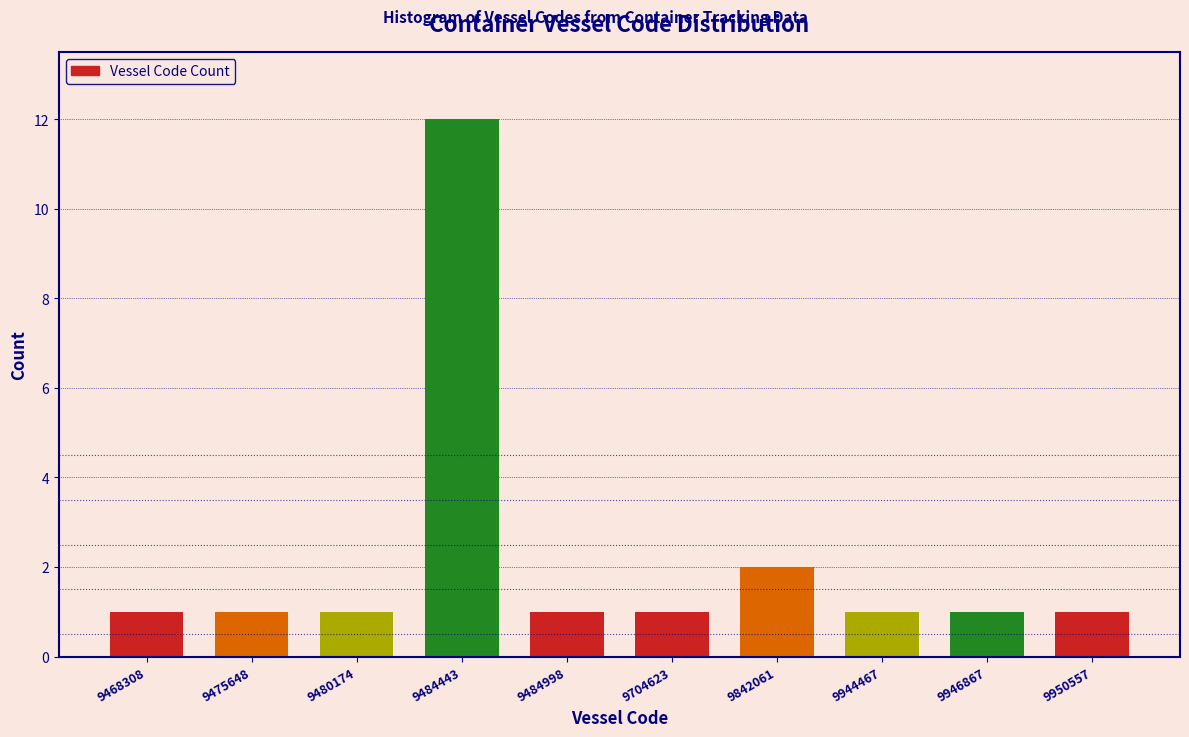

Reading left to right, transcribe all the data shown in this chart.

9468308=1	9475648=1	9480174=1	9484443=12	9484998=1	9704623=1	9842061=2	9944467=1	9946867=1	9950557=1